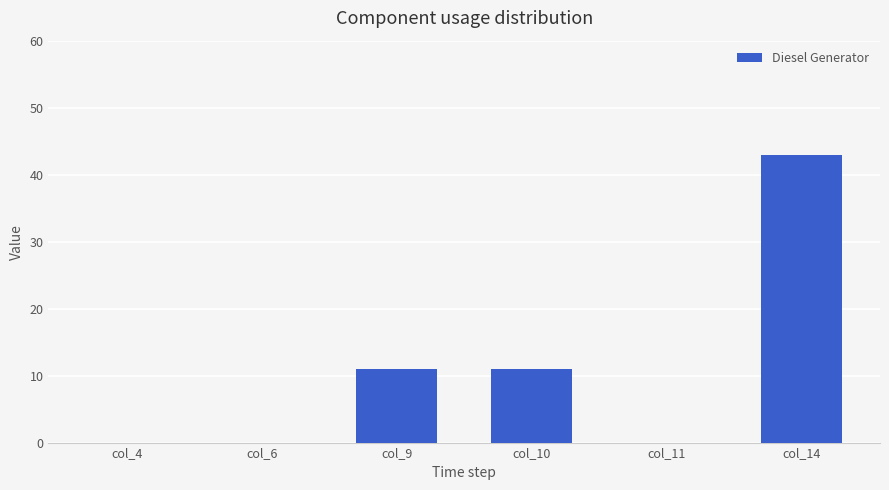

What is the change in value from col_9 to col_11?

-11